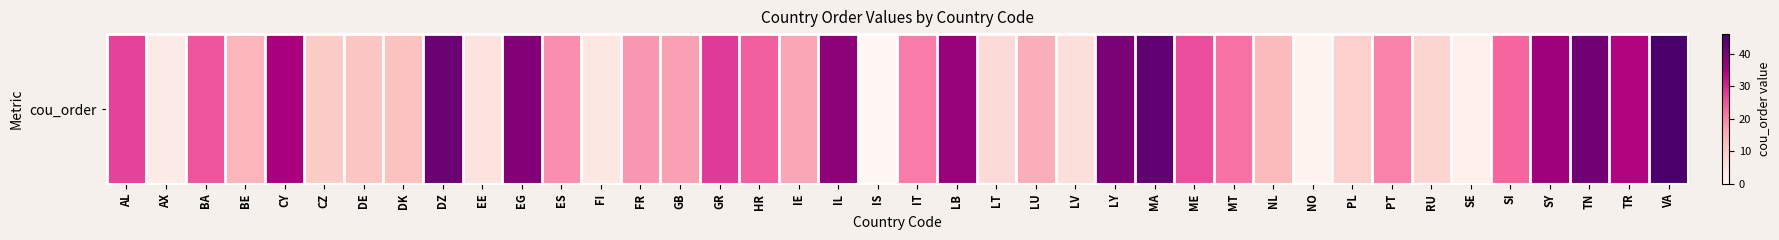

Approximately how many times larger is the value at AX compared to IL?

0.1